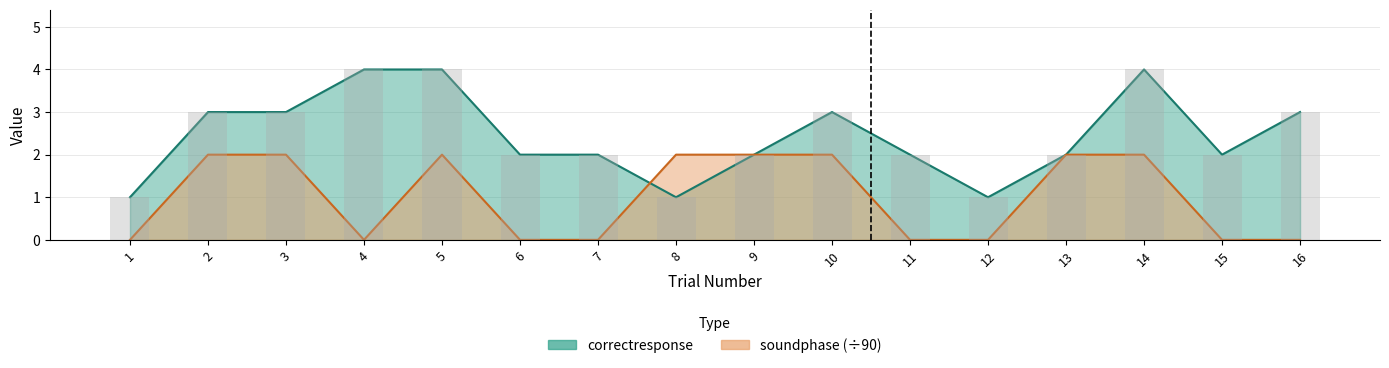

Reading left to right, what are all the values shown in this chart?

correctresponse: 1=1	2=3	3=3	4=4	5=4	6=2	7=2	8=1	9=2	10=3	11=2	12=1	13=2	14=4	15=2	16=3
soundphase: 1=0	2=2	3=2	4=0	5=2	6=0	7=0	8=2	9=2	10=2	11=0	12=0	13=2	14=2	15=0	16=0